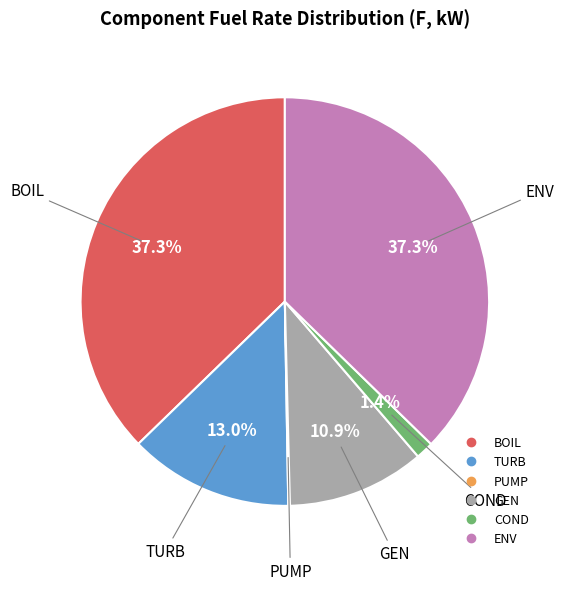

Approximately how many times larger is the value at TURB compared to GEN?

1.2